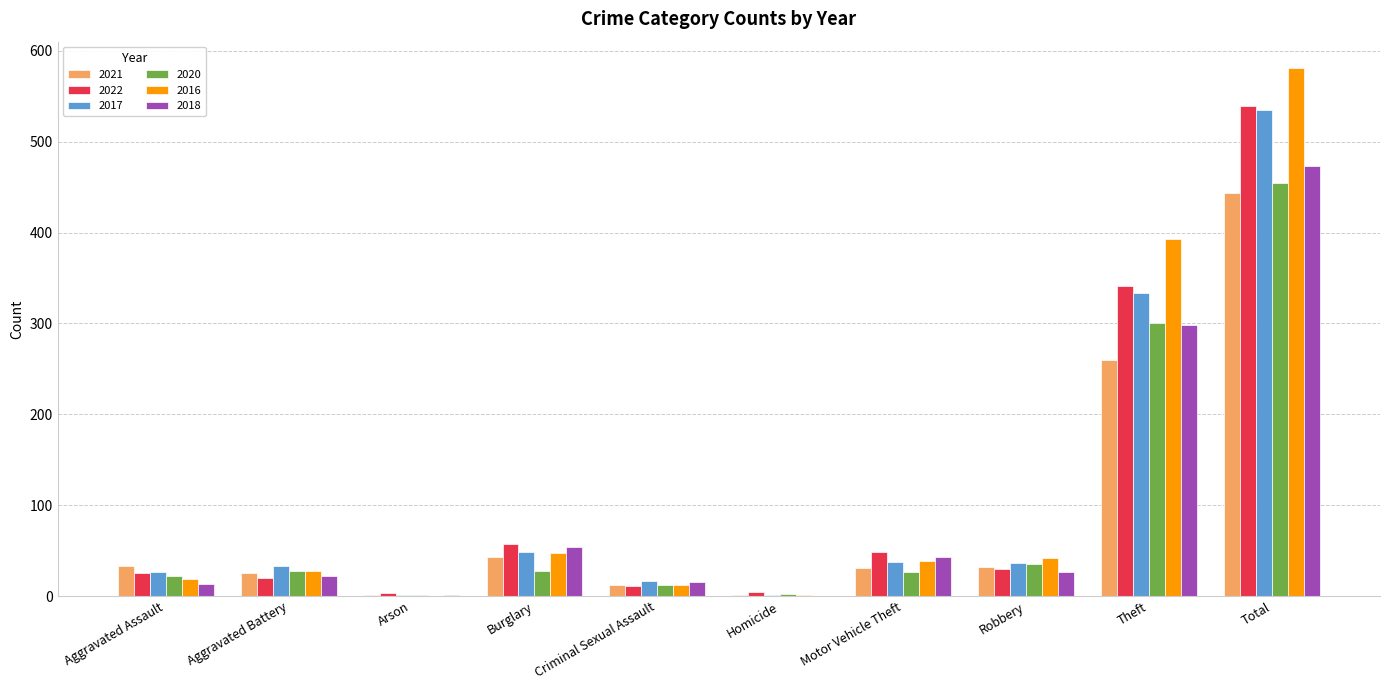

Is the value of 2020 at Theft greater than the value of 2016 at Aggravated Assault?

Yes